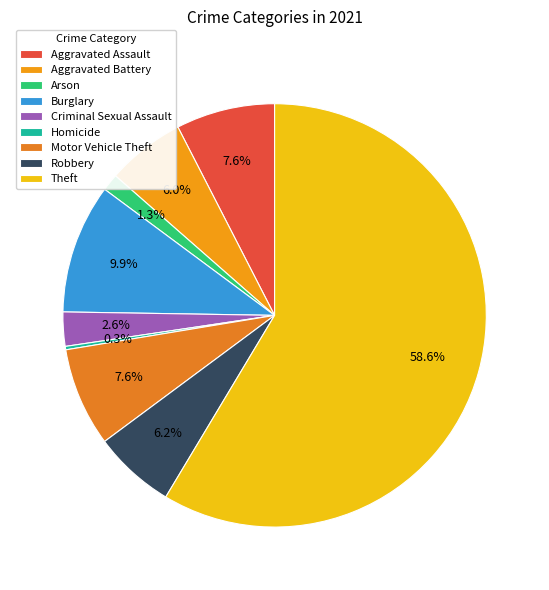

How many slices are in this pie chart?

9